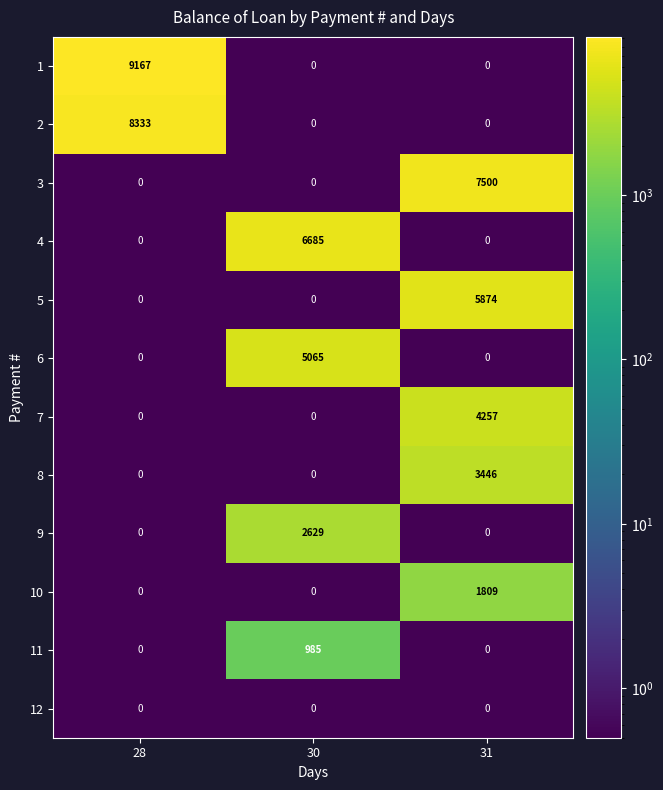

List the series in order of their peak value, highest first.

1, 2, 3, 4, 5, 6, 7, 8, 9, 10, 11, 12